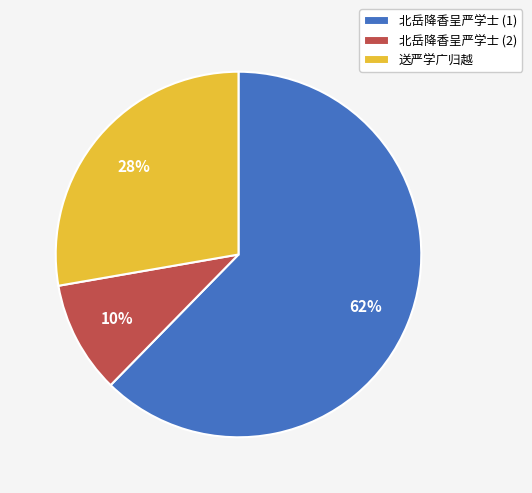

Which slice is the largest?

北岳降香呈严学士 (1)